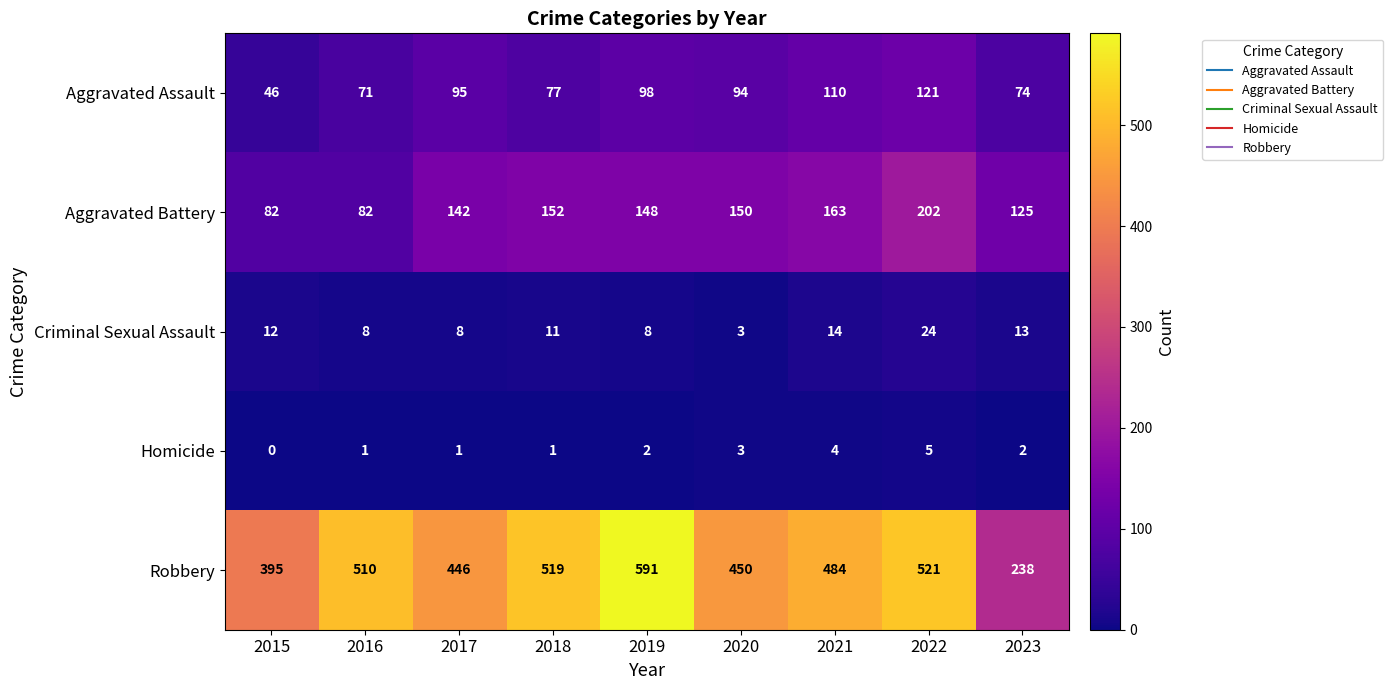

What is the difference between the highest and lowest values at 2020?

447